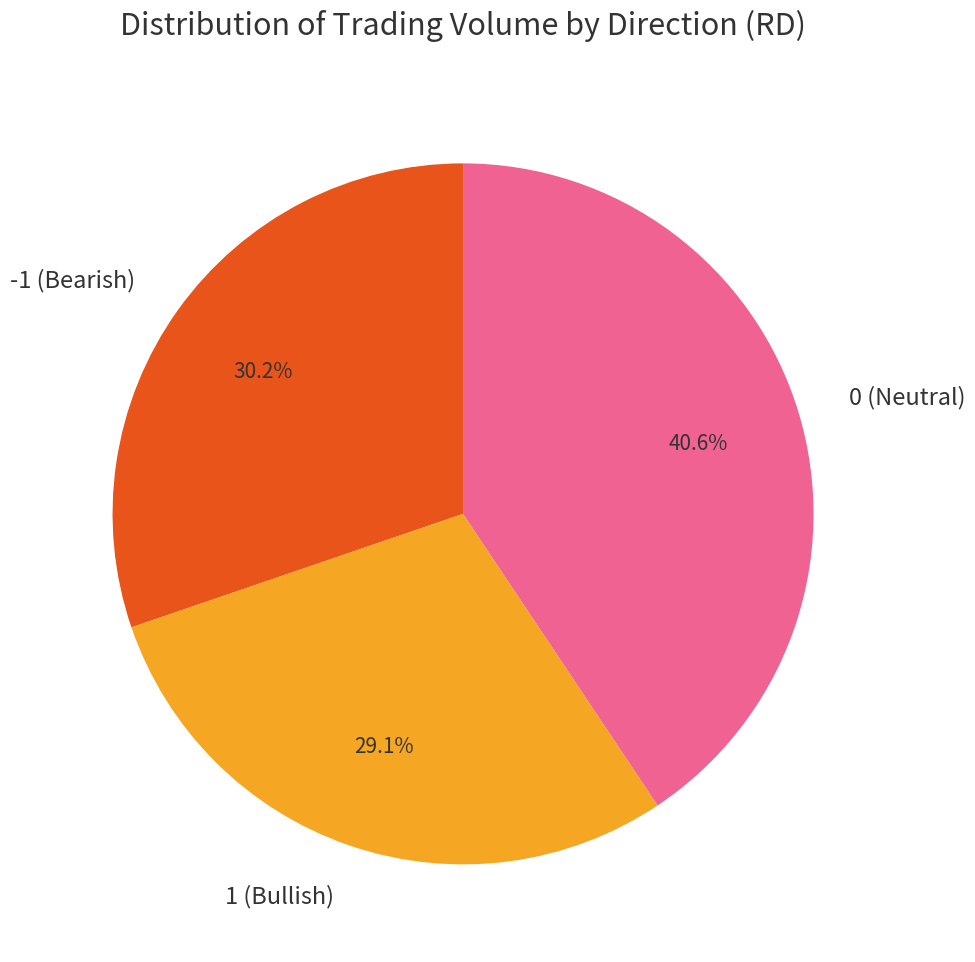

What portion of the pie excludes -1 (Bearish)?

69.8%